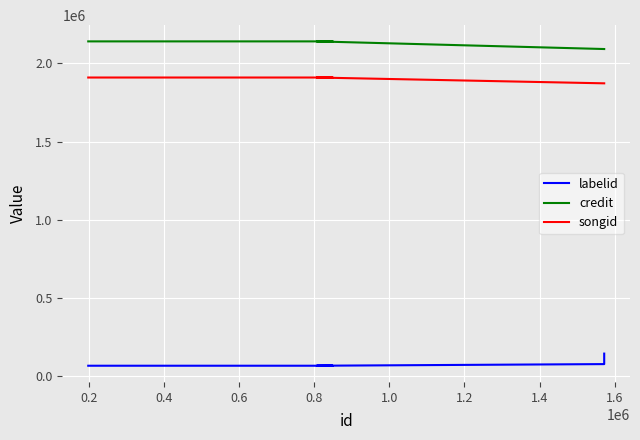

Count the credit values in the range 2091756 to 2140672.

7